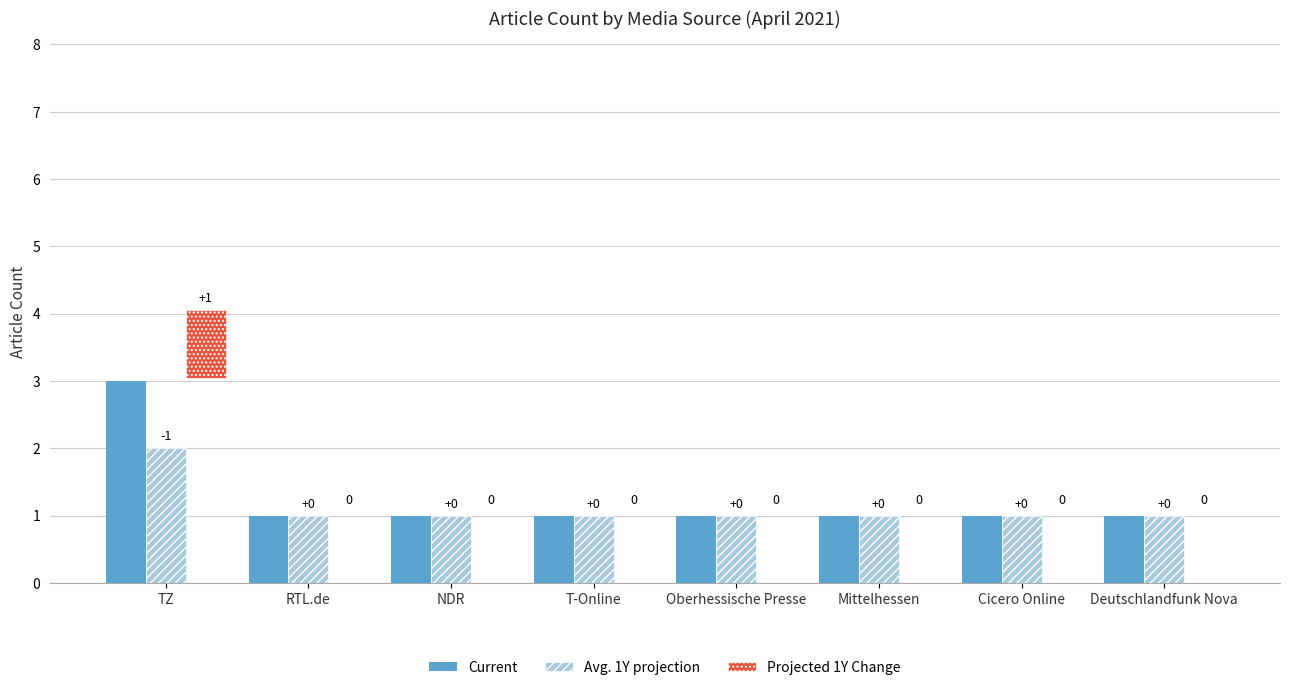

Which category has the lowest value in the Projected 1Y Change series?

RTL.de